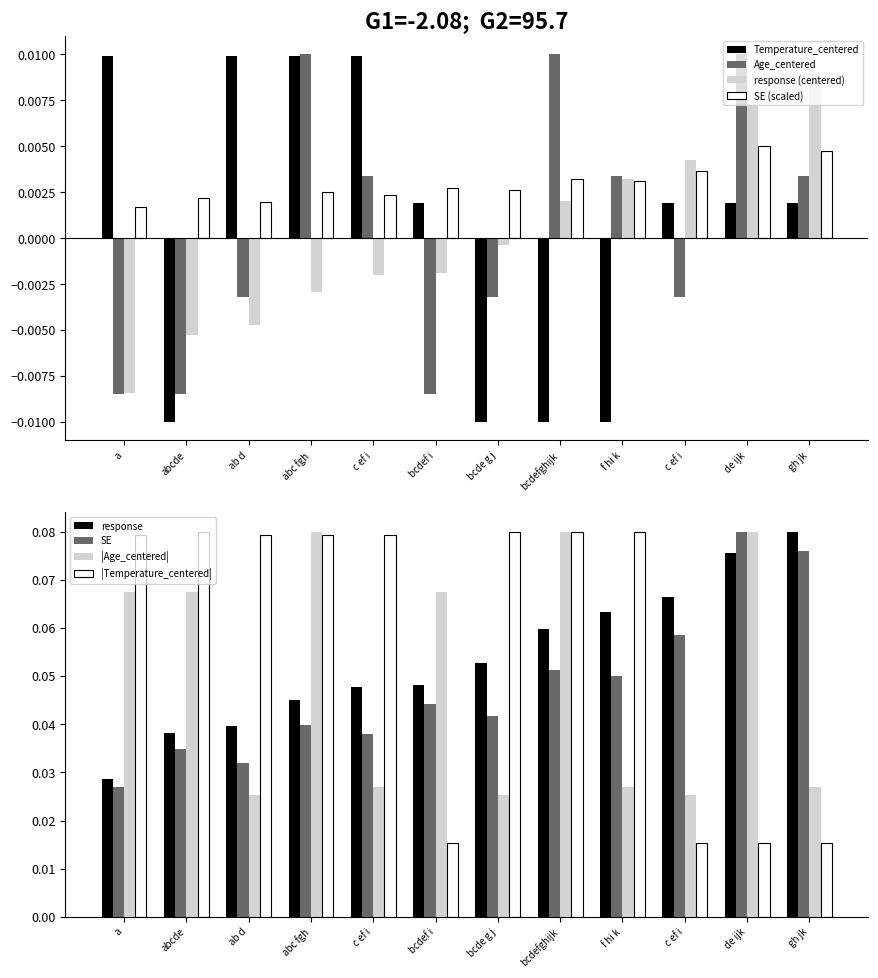

Where does the response series first go above 0?

bcdefghijk